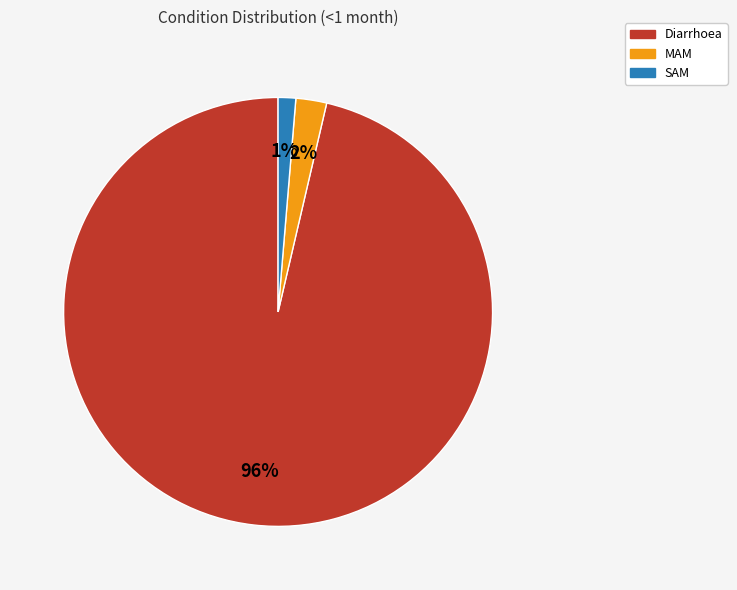

To the nearest percent, what is the combined percentage of Diarrhoea and SAM?

98%